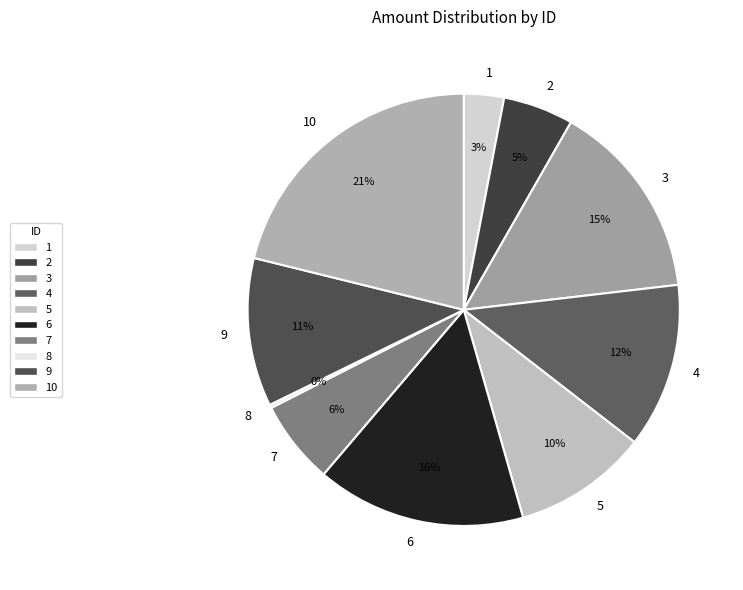

To the nearest percent, what is the difference between the 4 and 3 slice percentages?

3%